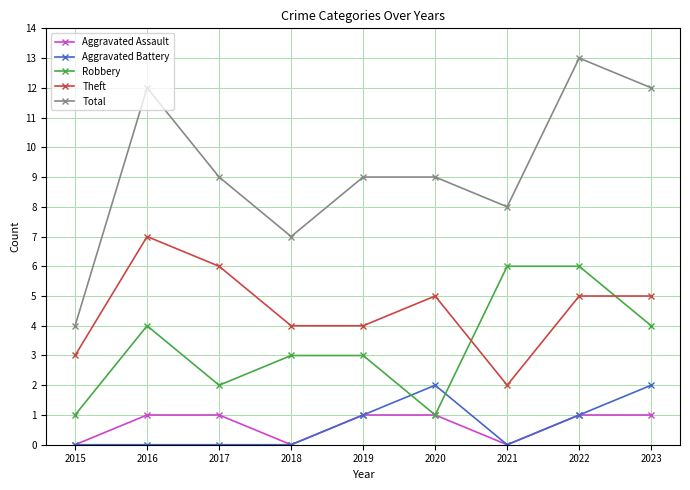

Is the value of Aggravated Battery at 2017 greater than the value of Theft at 2023?

No